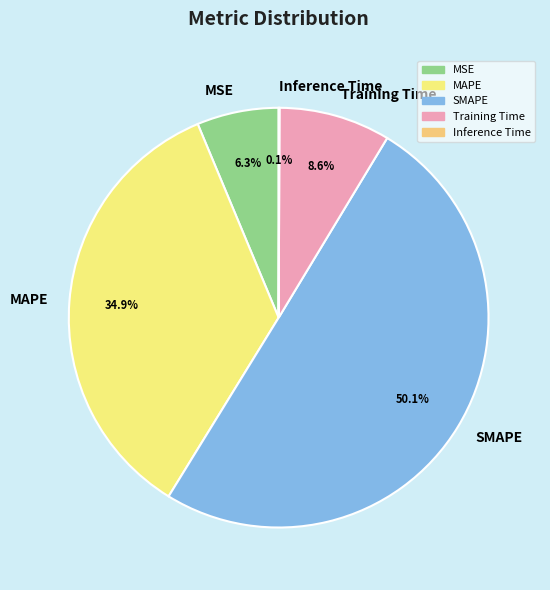

To the nearest percent, what percentage of the pie is Training Time?

9%